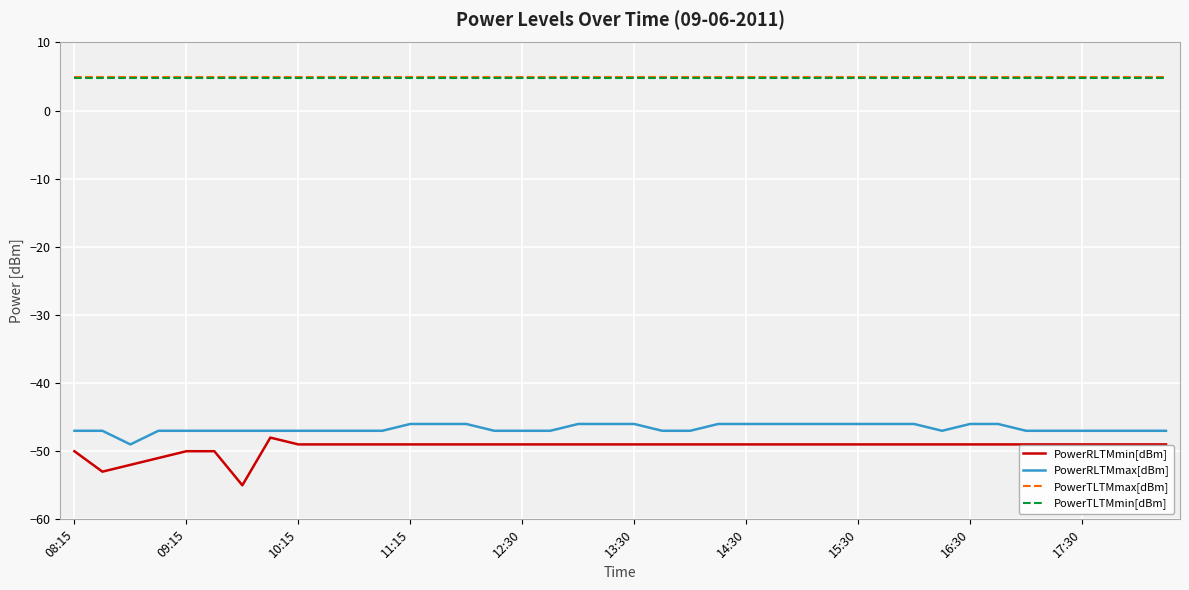

What is the difference between the maximum and second lowest values in the PowerRLTMmin[dBm] series?

5.0